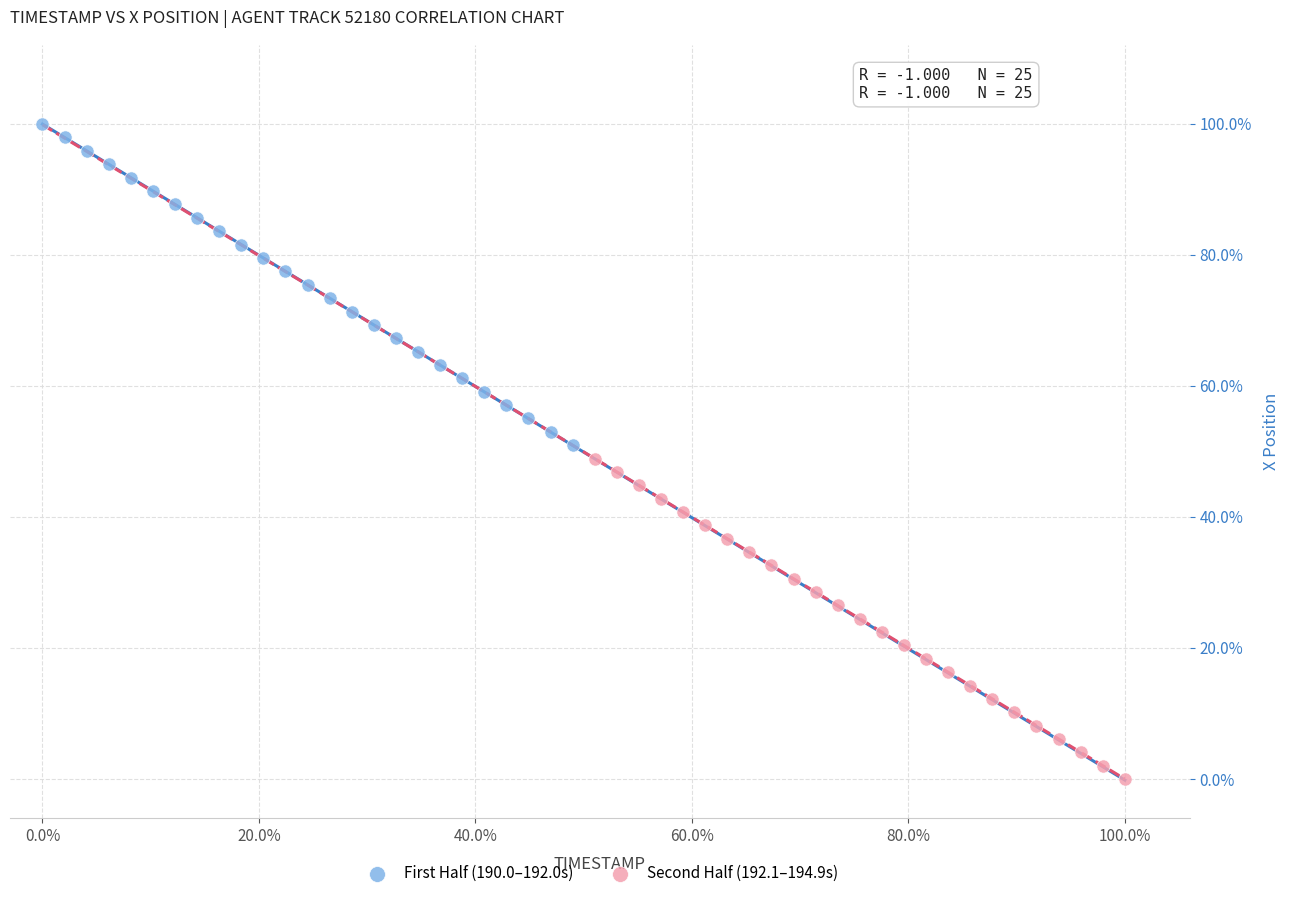

Which series contains the lowest Y value?

Second Half (192.1–194.9s)